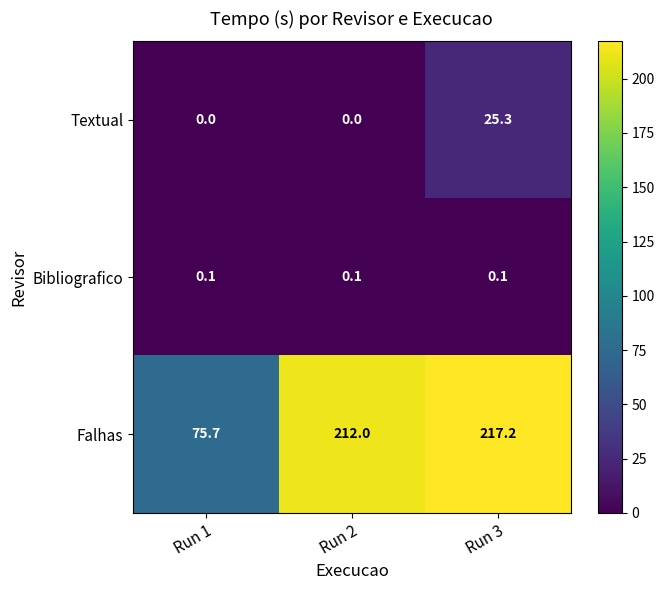

What is the sum of the Textual values at Run 3 and Run 1?

25.3